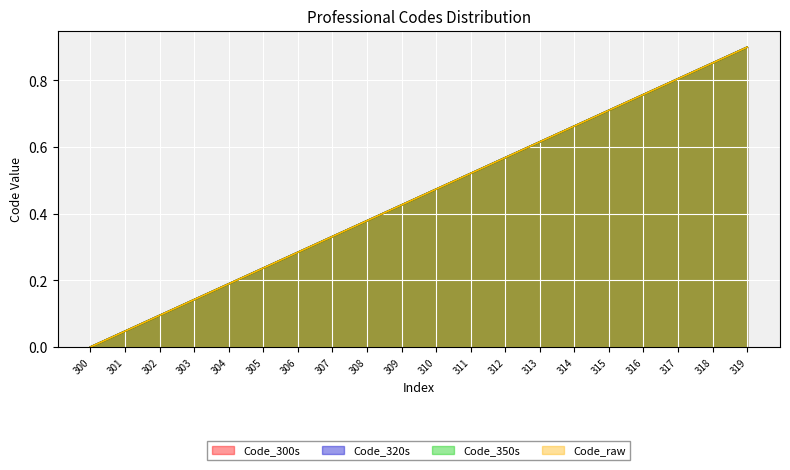

List the series in order of their peak value, lowest first.

Code_300s, Code_320s, Code_350s, Code_raw